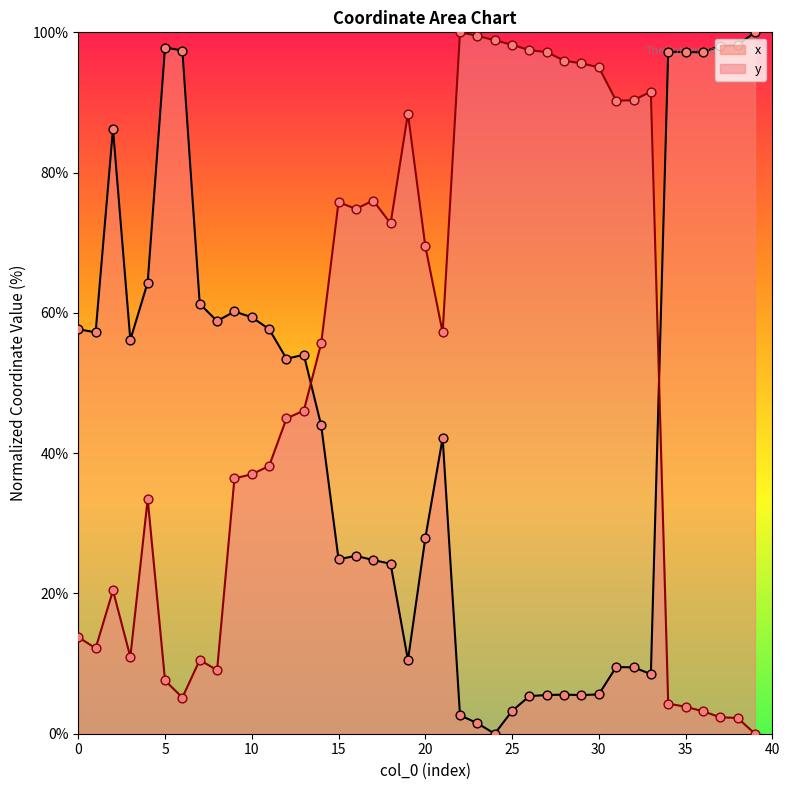

Which series has the largest total across all categories?

y